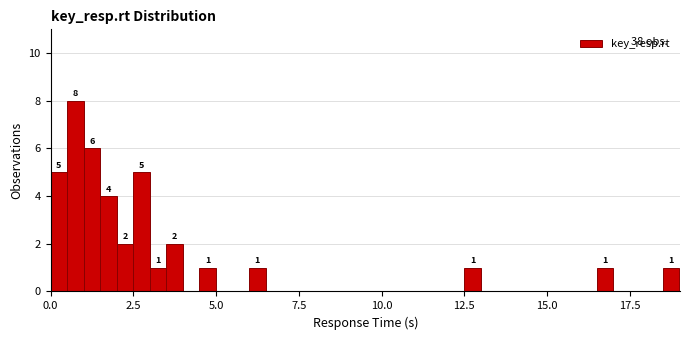

Read against the x-axis, roughly where is the centre of the tallest bar?

1.0